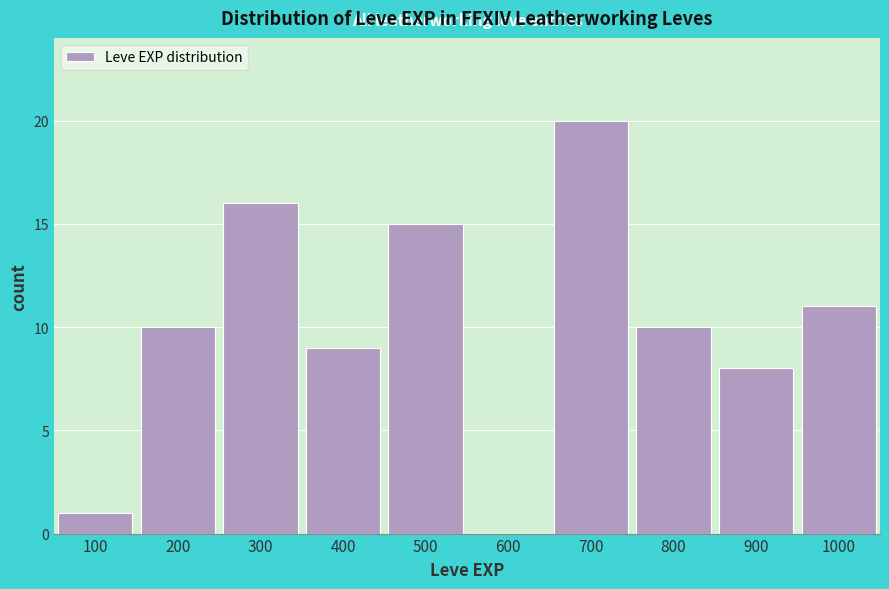

Reading left to right, what are all the values shown in this chart?

100=1	200=10	300=16	400=9	500=15	600=0	700=20	800=10	900=8	1000=11